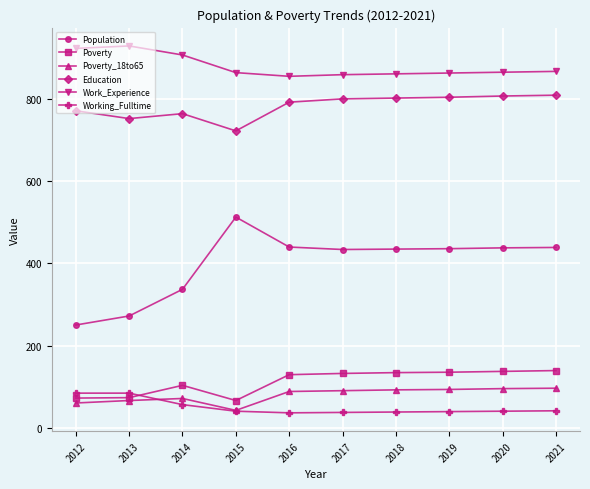

What is the sum of all Education values?

7833